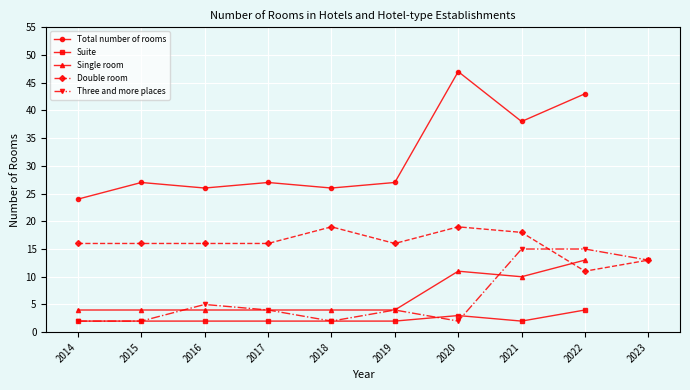

What is the difference between the highest and lowest values at 2017?

25.0